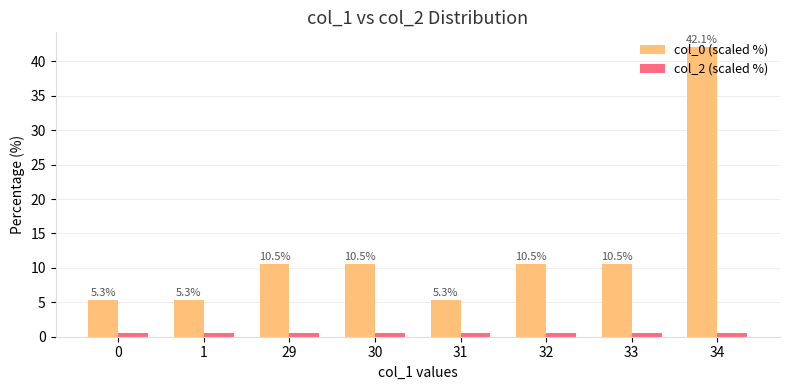

What is the maximum value for col_2 (scaled %)?

0.5